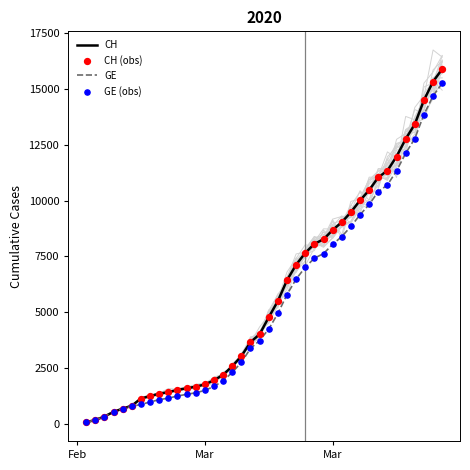

Is the value of CH (obs) at 37 greater than the value of CH at 5?

Yes